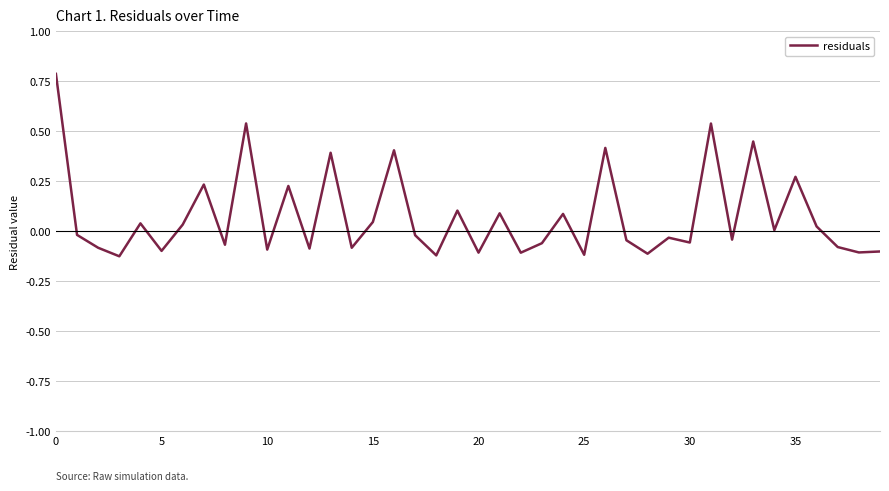

What is the difference between the maximum and minimum values?

0.9